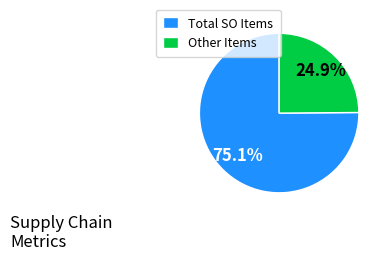

Is there any slice that represents more than half of the pie?

Yes